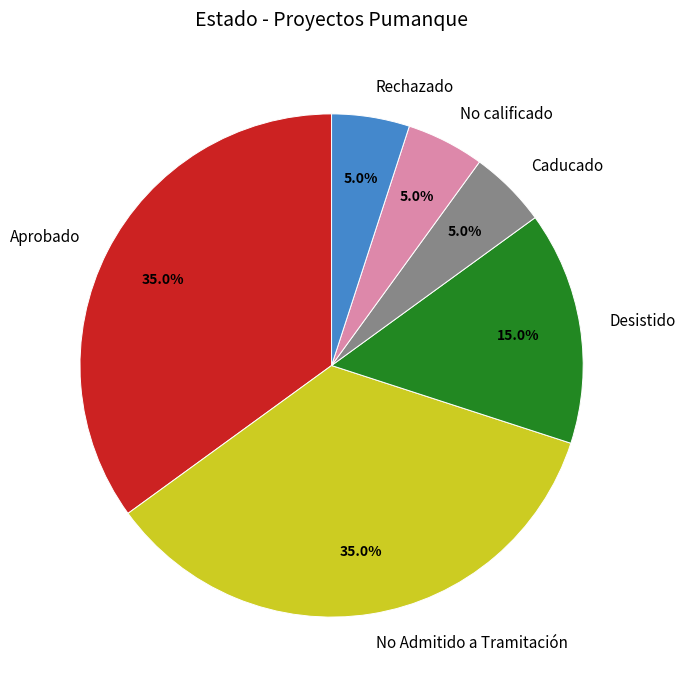

What percentage do Desistido and No Admitido a Tramitación together represent?

50.0%